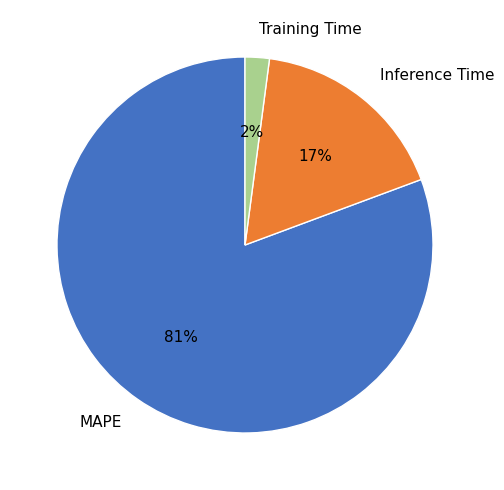

To the nearest percent, what is the combined percentage of Inference Time and Training Time?

19%